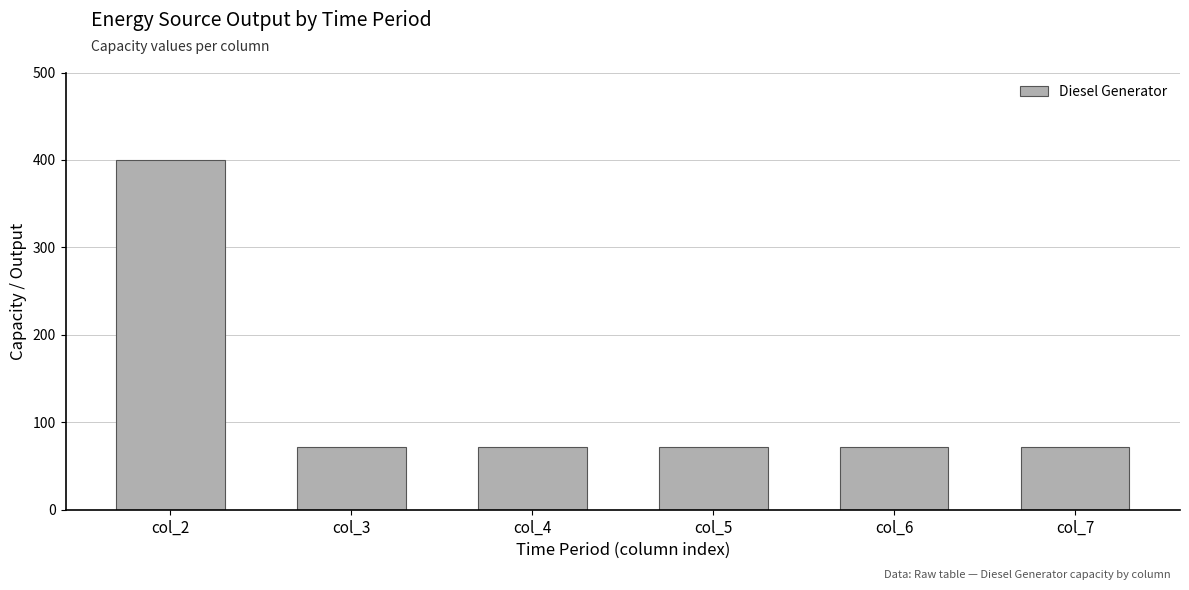

Count the number of values greater than 72.

1